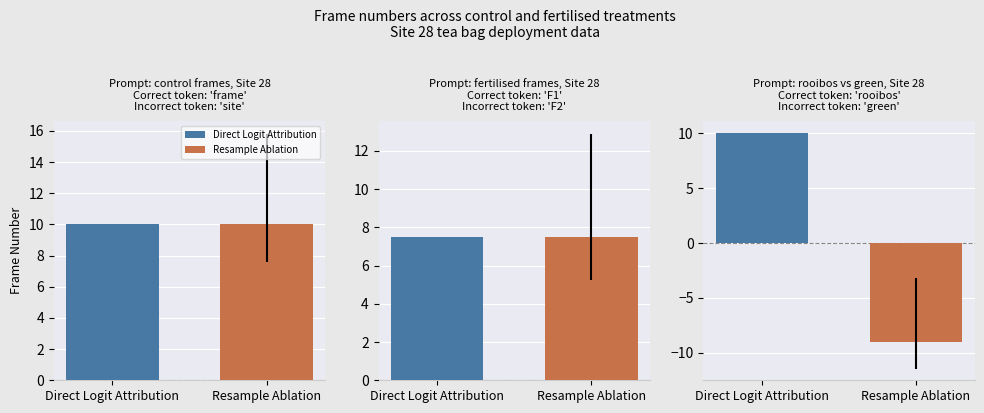

What is the average value of the Direct Logit Attribution series?

10